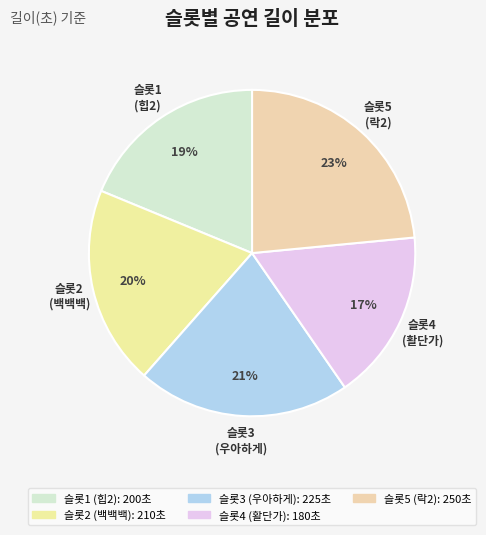

Approximately how many times larger is the value at 슬롯4 (활단가) compared to 슬롯1 (힙2)?

0.9